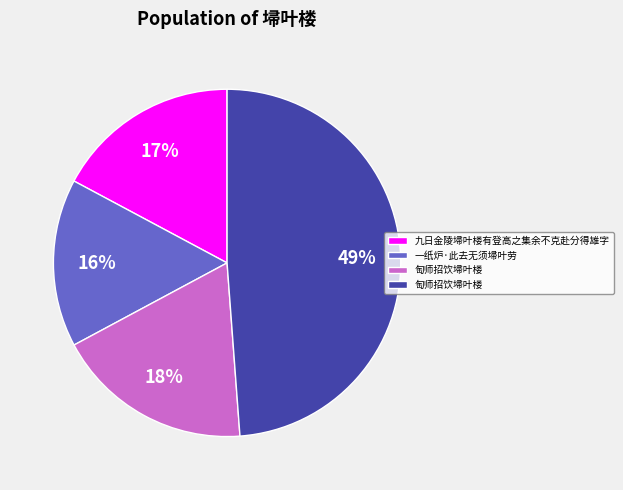

To the nearest percent, what is the average slice percentage?

25%